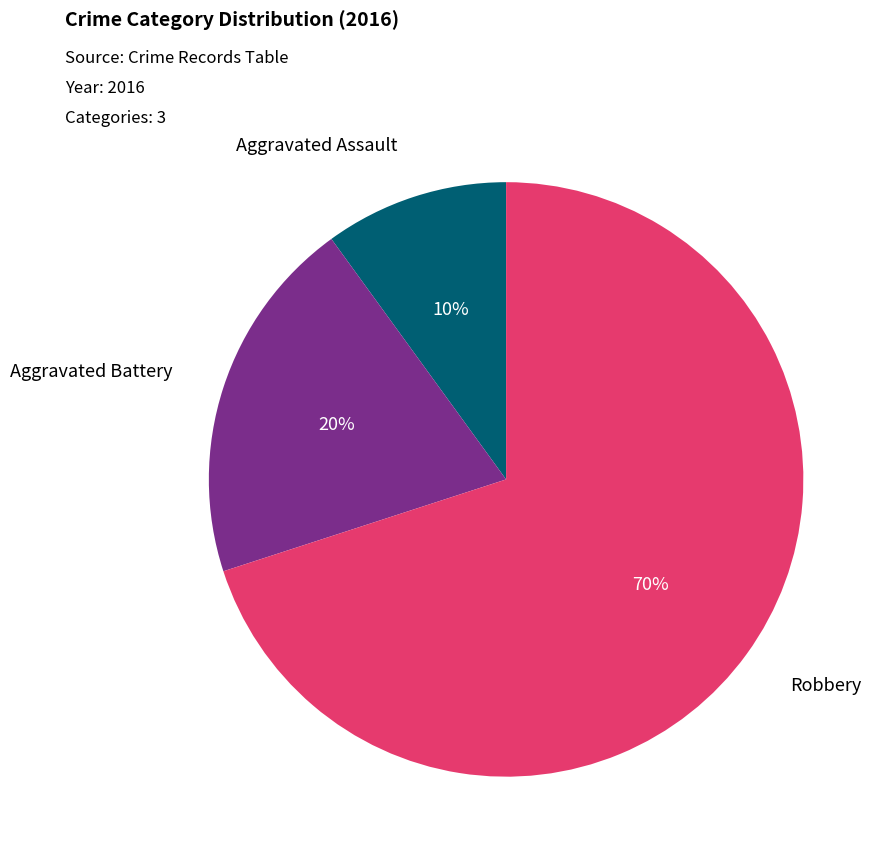

Is there any slice that represents more than half of the pie?

Yes